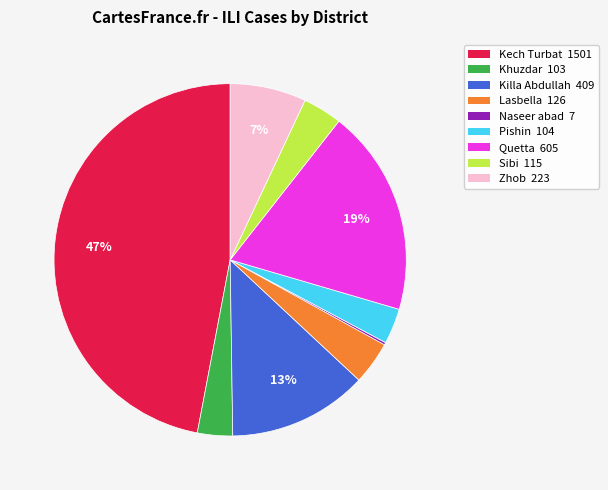

To the nearest percent, what is the average slice percentage?

11%